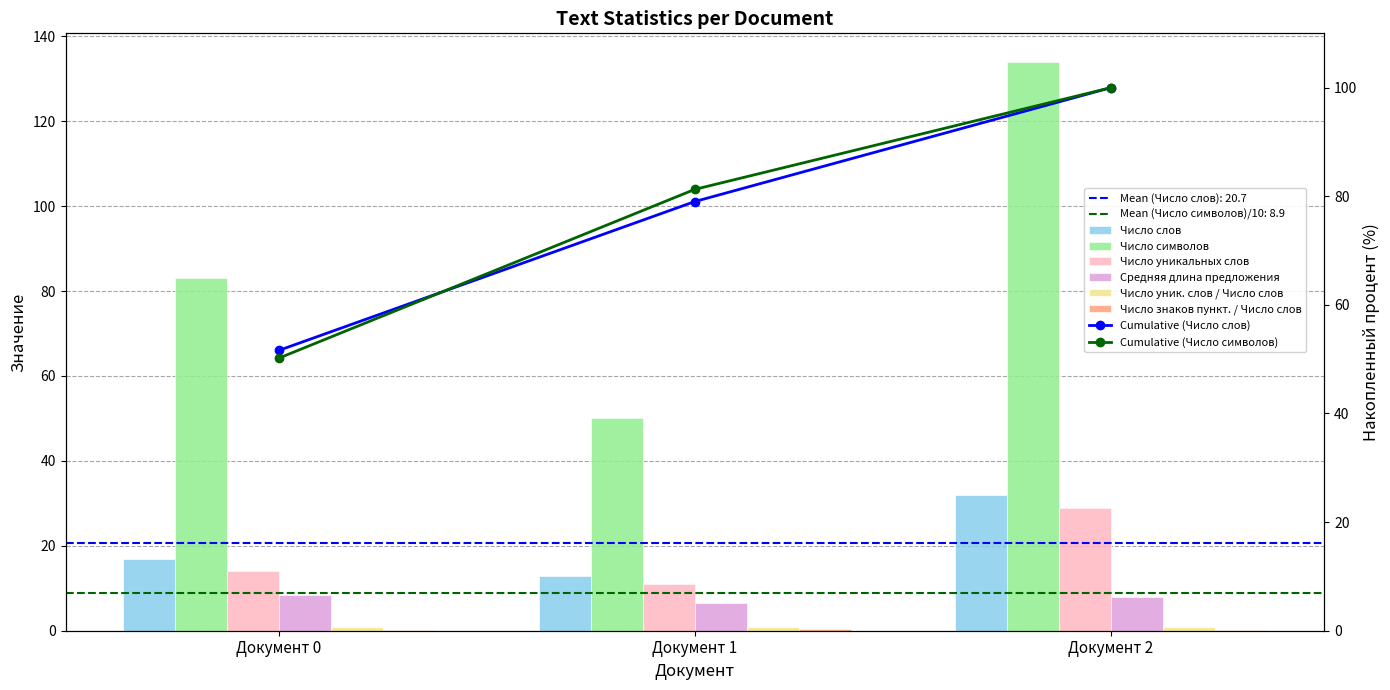

What is the value of the Число уник. слов / Число слов bar at the 3rd from the left?

0.9